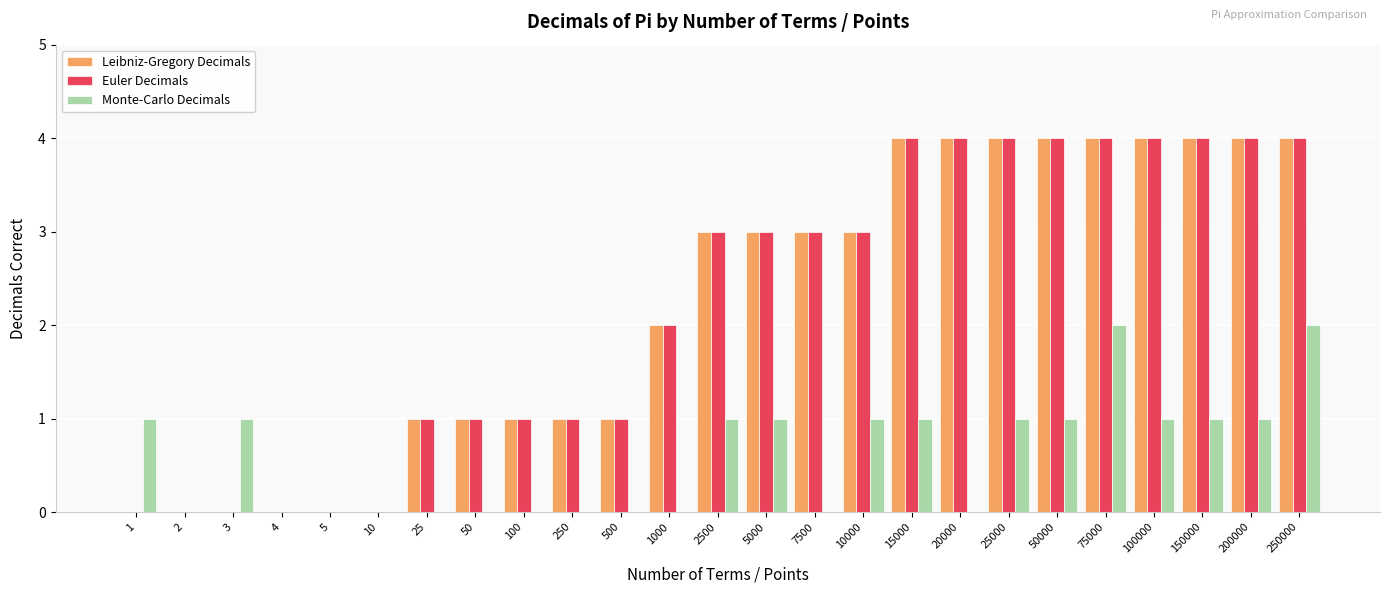

How many series are shown in this chart?

3